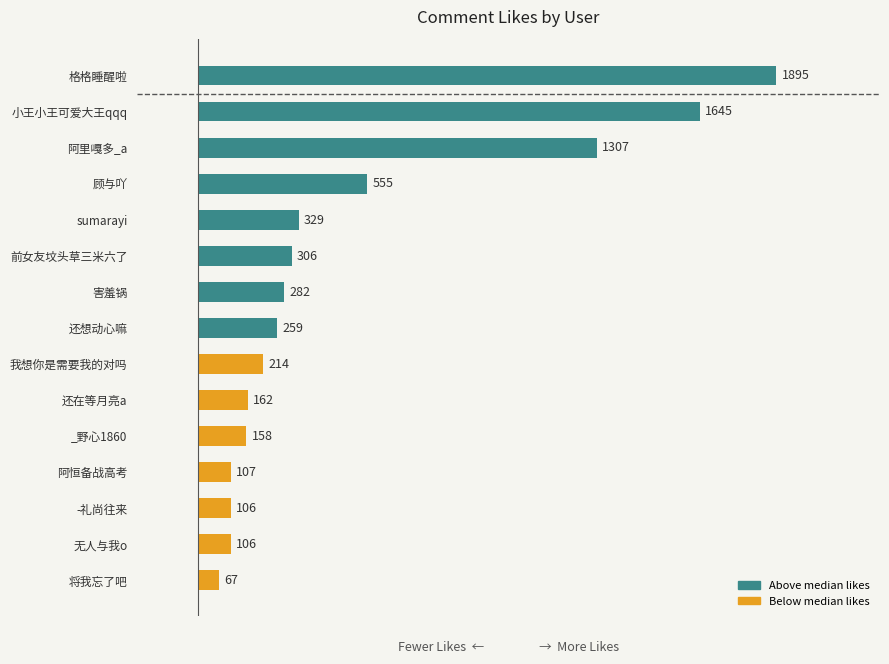

Between 顾与吖 and 害羞锅, which is larger?

顾与吖